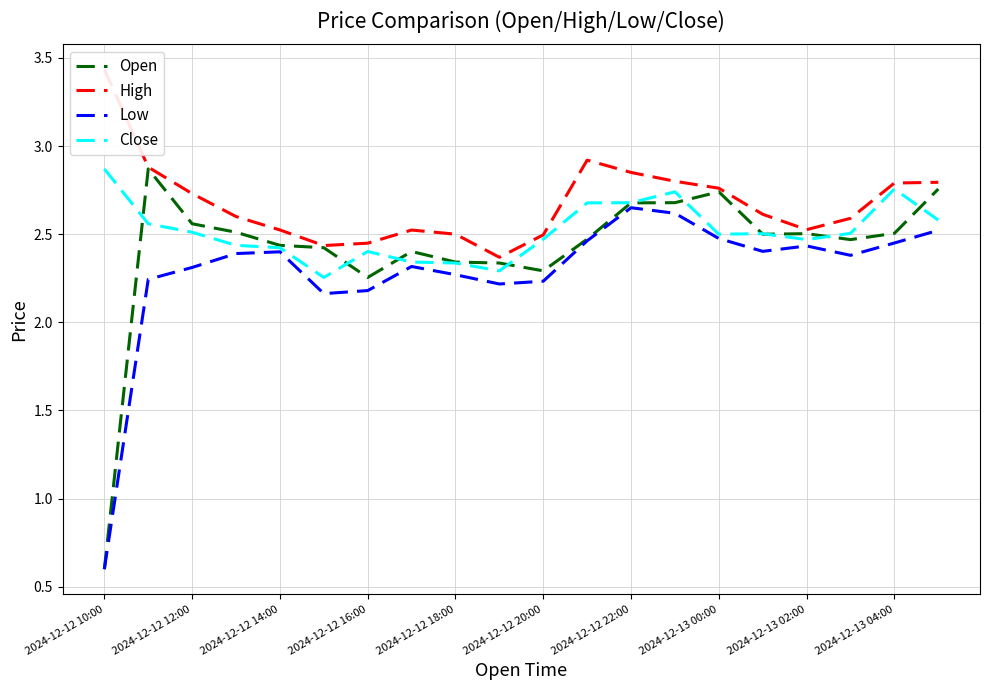

Where is Open nearest to the value 1?

2024-12-12 10:00